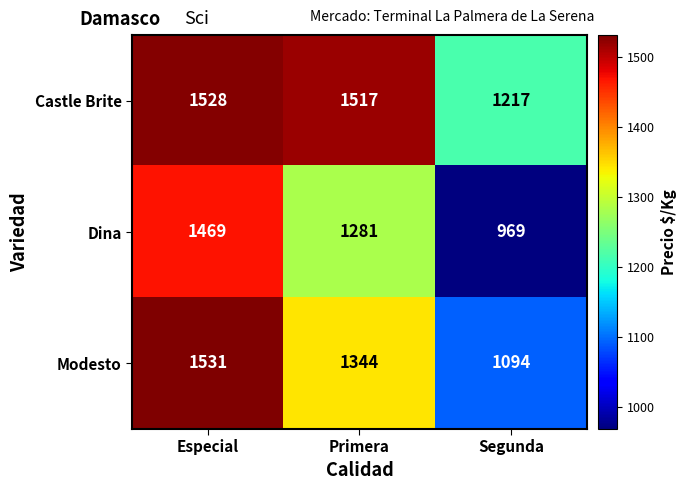

Rank the series at Primera from highest to lowest value.

Castle Brite, Modesto, Dina